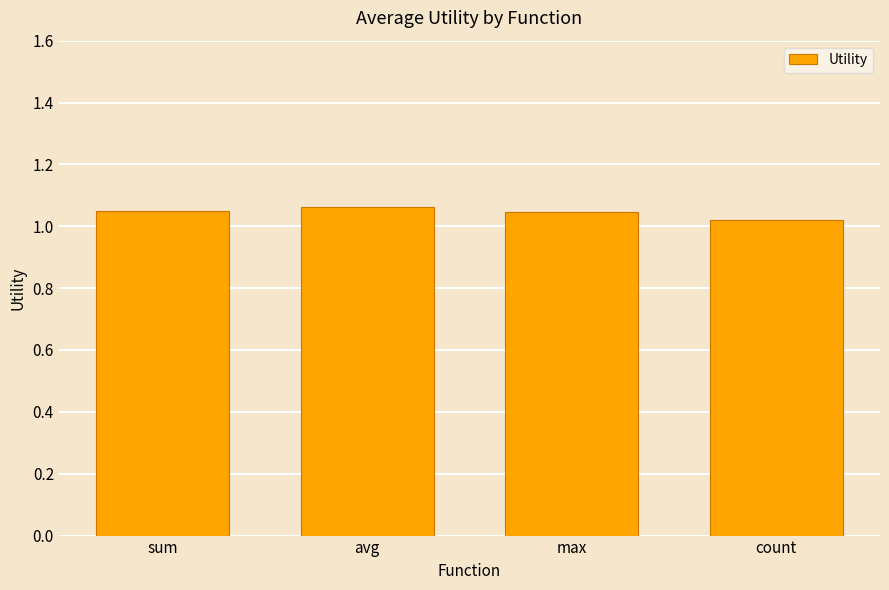

At which label is the value closest to 1?

count